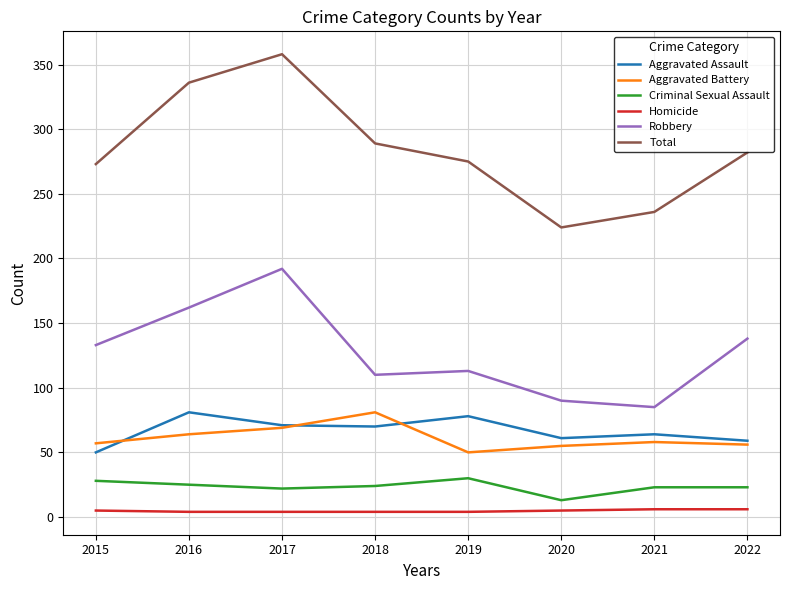

What is the difference between the maximum and minimum values in the Aggravated Battery series?

31